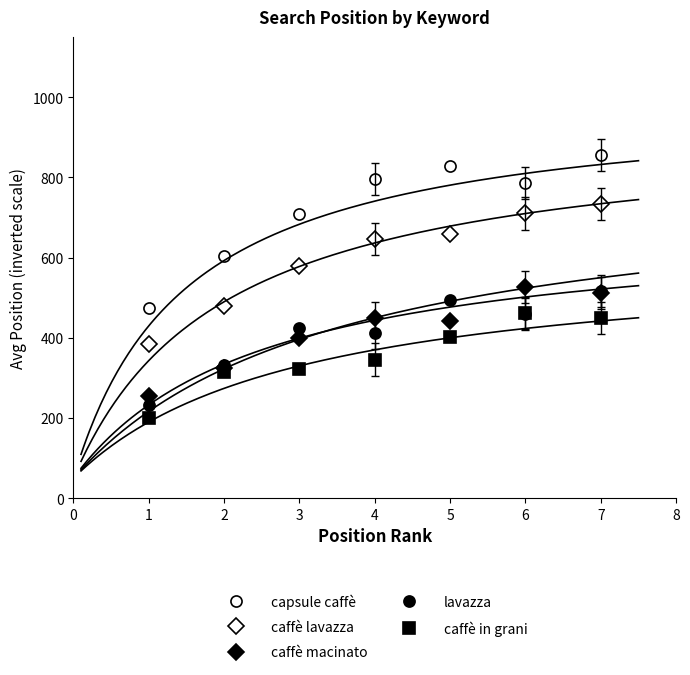

What are all the series names shown in the legend?

capsule caffè, caffè lavazza, caffè macinato, lavazza, caffè in grani